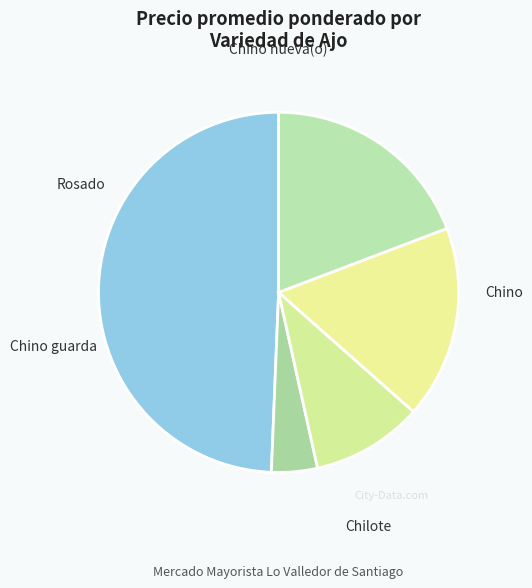

Which category has the smallest portion of the pie?

Rosado